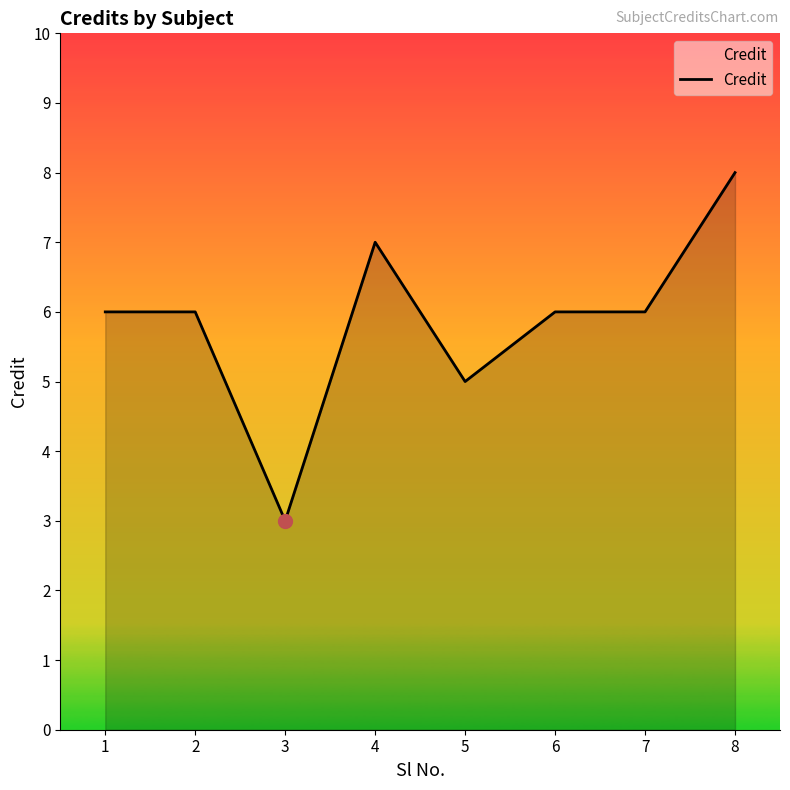

Reading left to right, what are all the values shown in this chart?

1=6	2=6	3=3	4=7	5=5	6=6	7=6	8=8